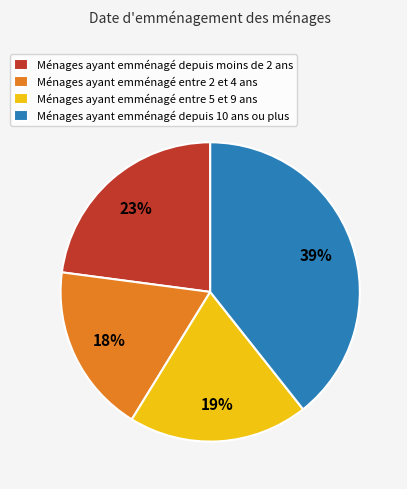

To the nearest percent, what is the combined percentage of Ménages ayant emménagé depuis 10 ans ou plus and Ménages ayant emménagé entre 5 et 9 ans?

59%